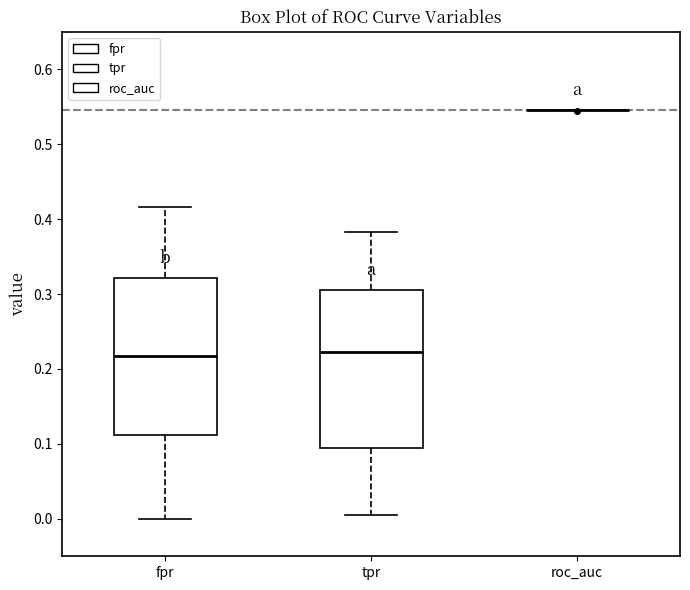

Where does the upper whisker of the box for fpr end on the y-axis? The values are not printed on the chart, so give them approximately, as read against the axis.

0.42